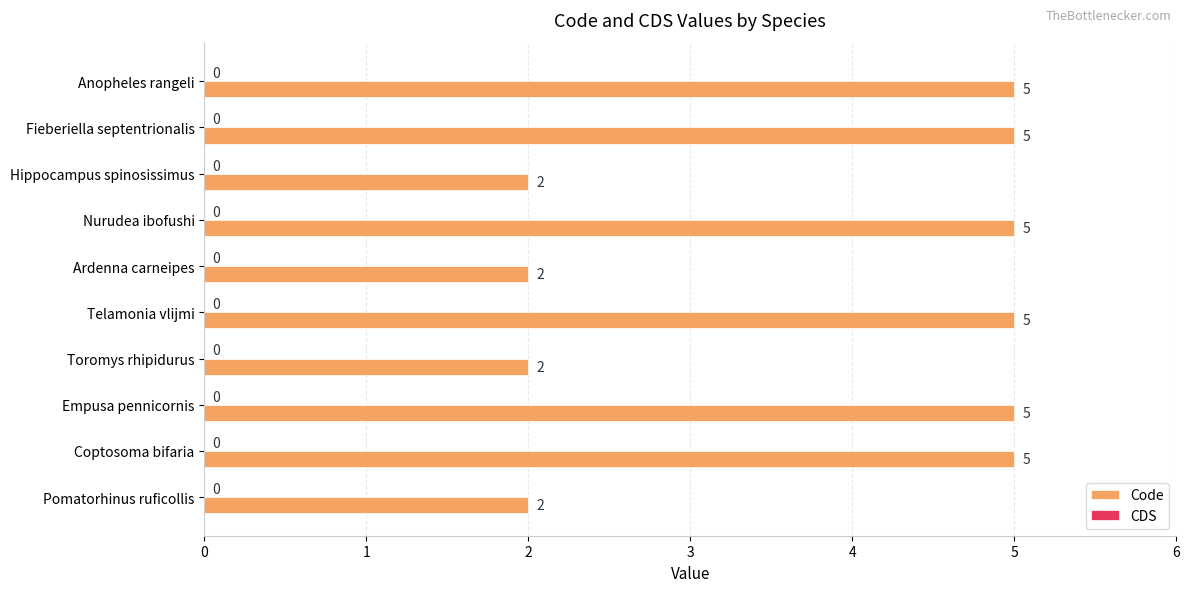

What is the greatest value displayed?

5